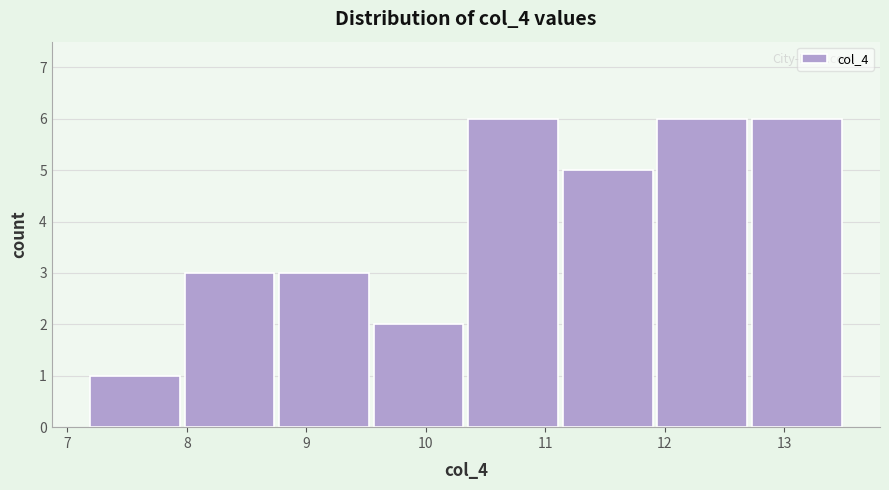

Reading left to right, list every bar in this chart as the range it spans on the x-axis followed by its height. Neither the bar edges nor the heights are printed on the chart, so give them approximately, as read against the axes.

7.2 to 8.0: 1
8.0 to 8.8: 3
8.8 to 9.5: 3
9.5 to 10.3: 2
10.3 to 11.1: 6
11.1 to 11.9: 5
11.9 to 12.7: 6
12.7 to 13.5: 6